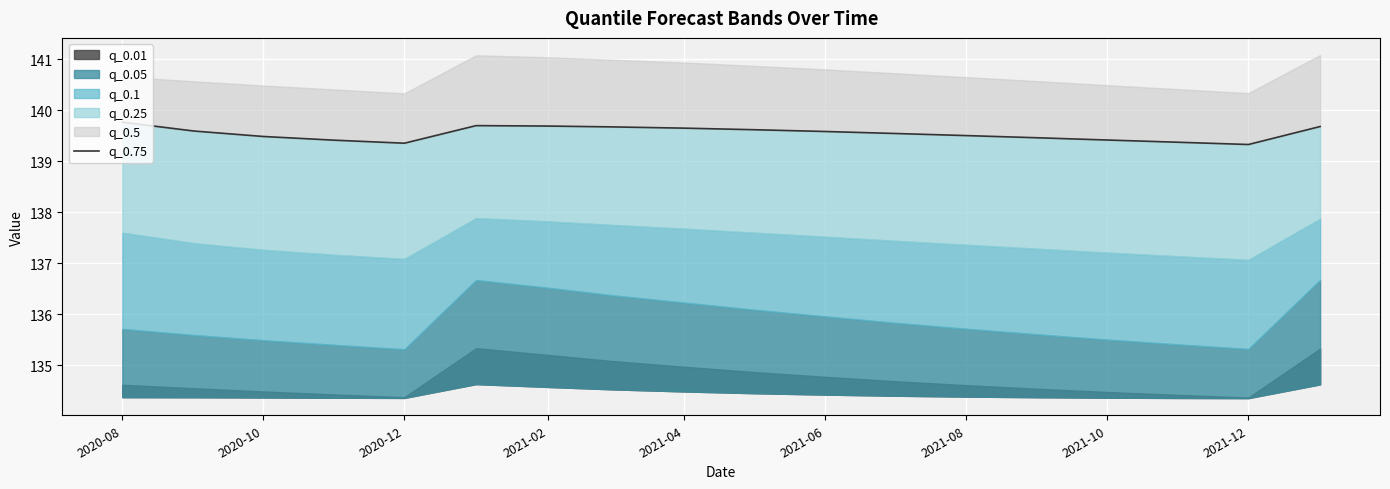

How many points are lower than both their immediate neighbors (excluding endpoints)?

2